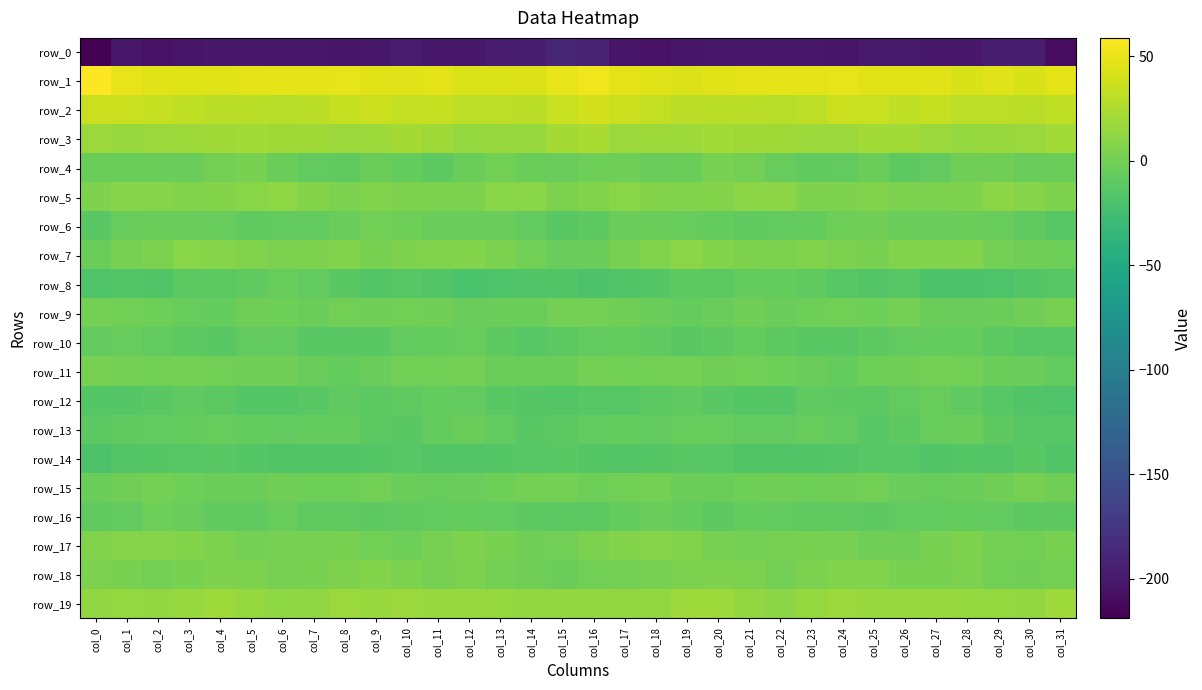

What is the lowest value of the row_10 series?

-13.6